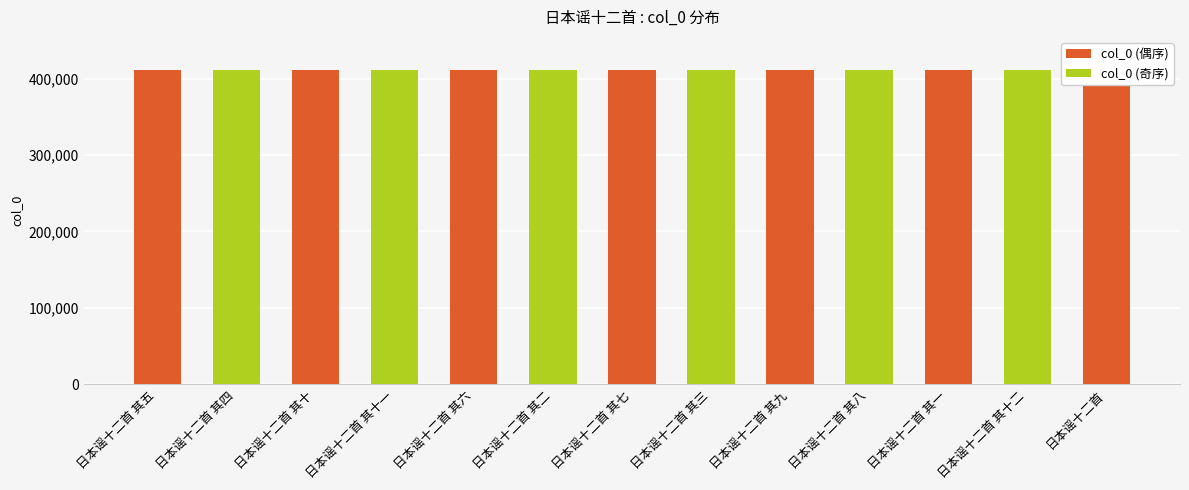

How many bars are there in total?

13